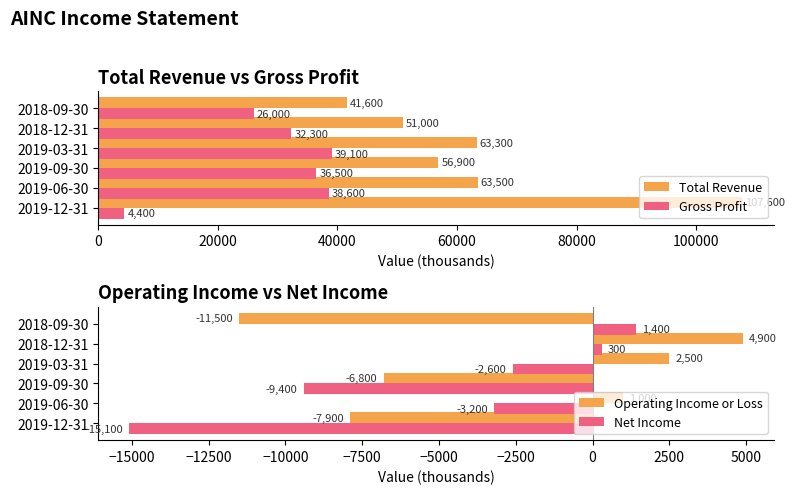

How many positive values does the Net Income series have?

2